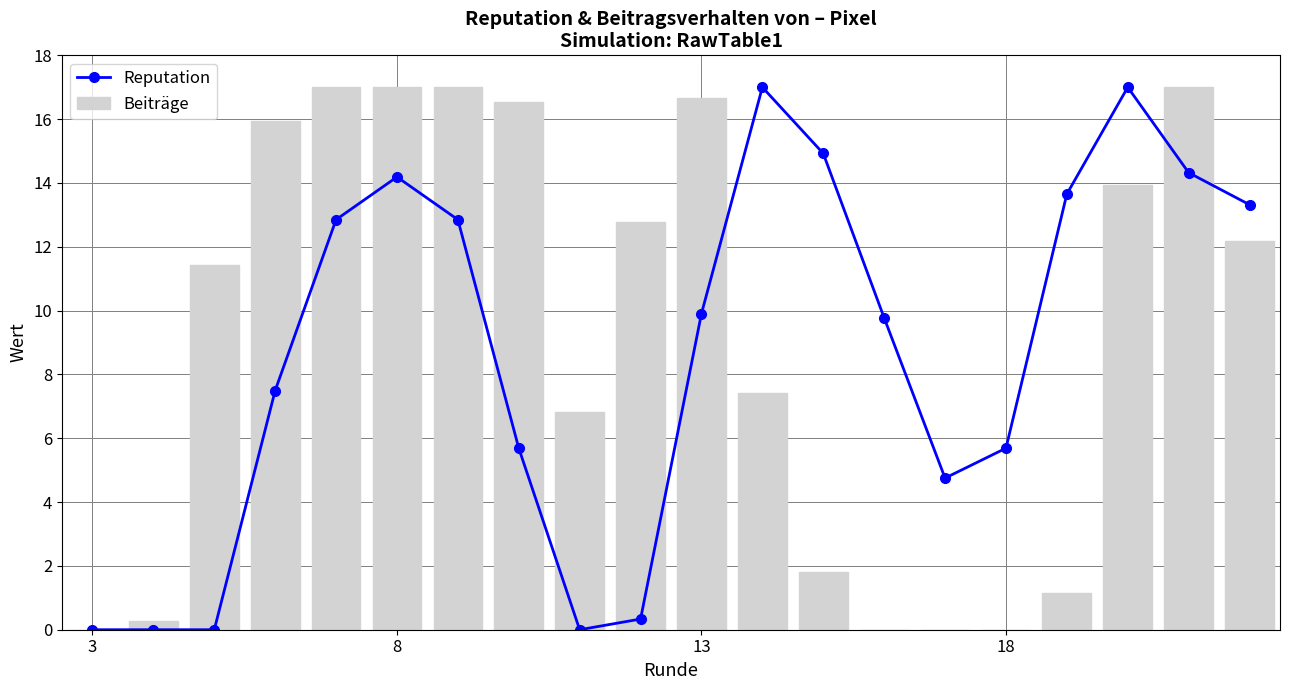

What are all the series names shown in the legend?

Reputation, Beiträge